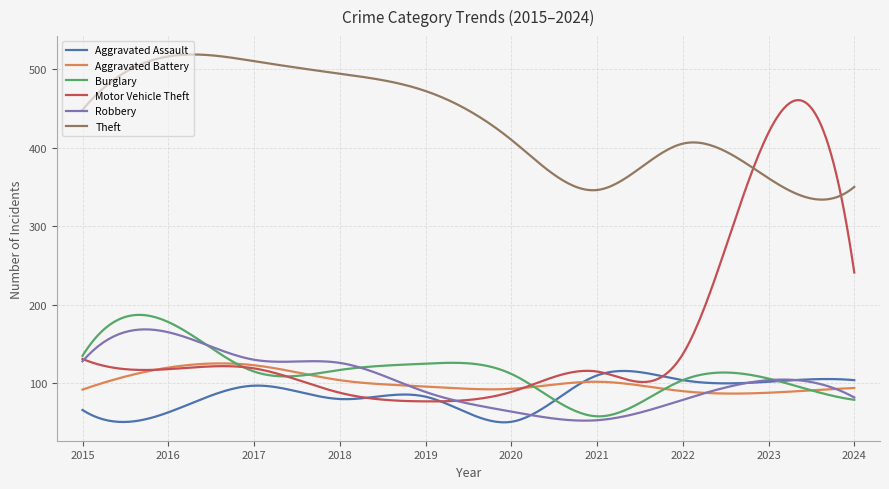

True or false: Aggravated Battery and Theft cross at least once.

False